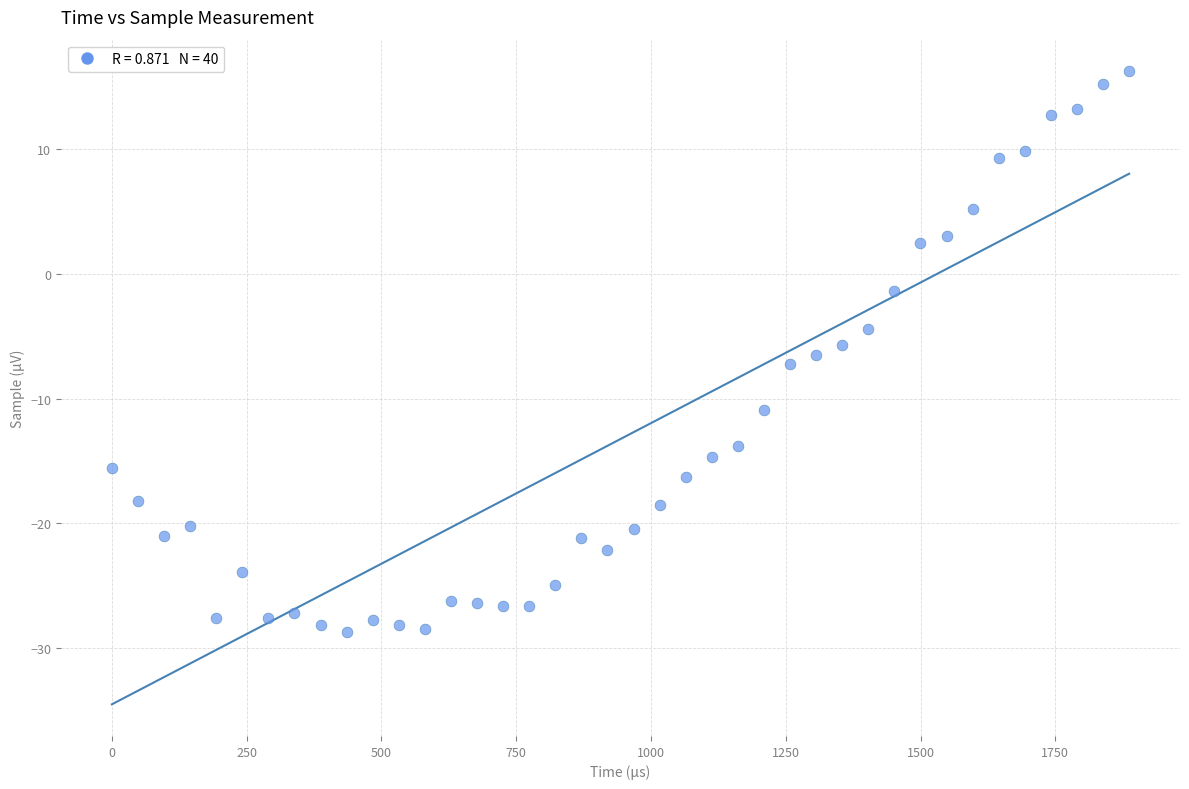

What is the range of X values (max minus min)?

1886.9